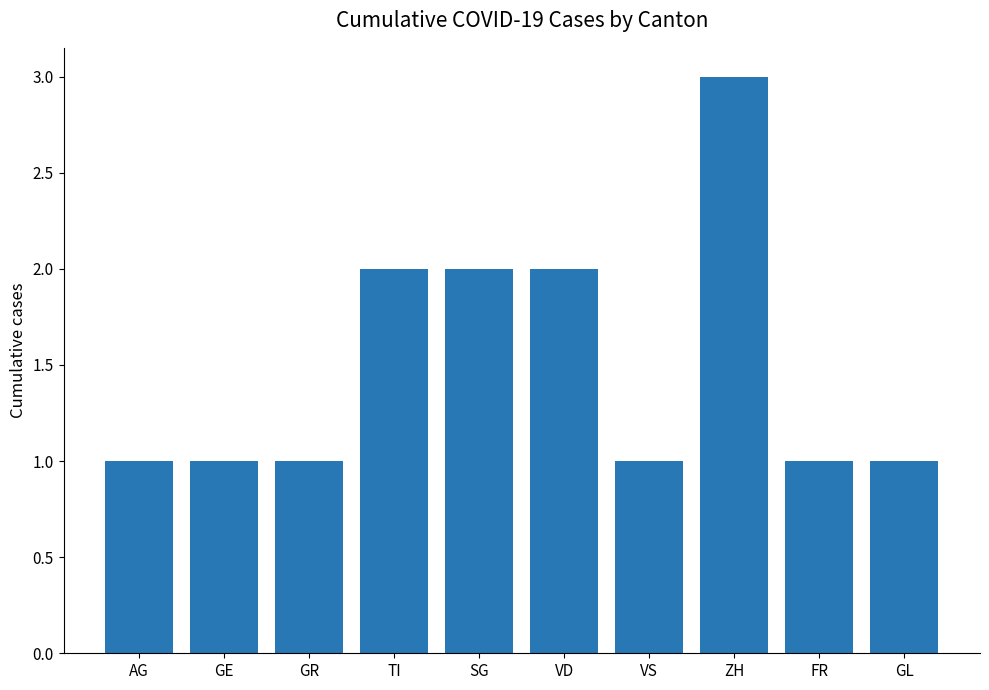

Between GR and ZH, which is larger?

ZH